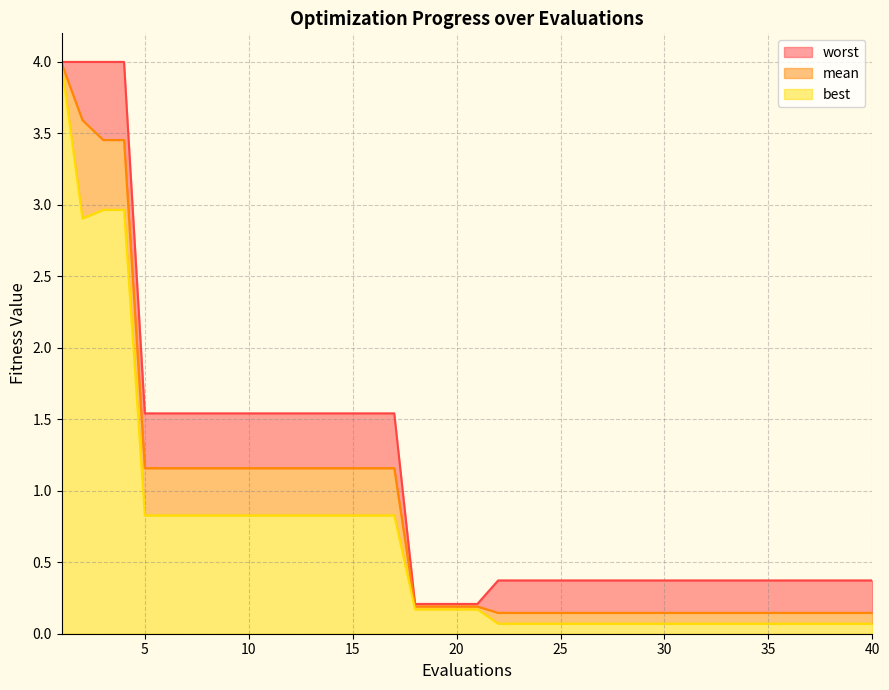

Rank the series by their maximum value, from highest to lowest.

worst, mean, best